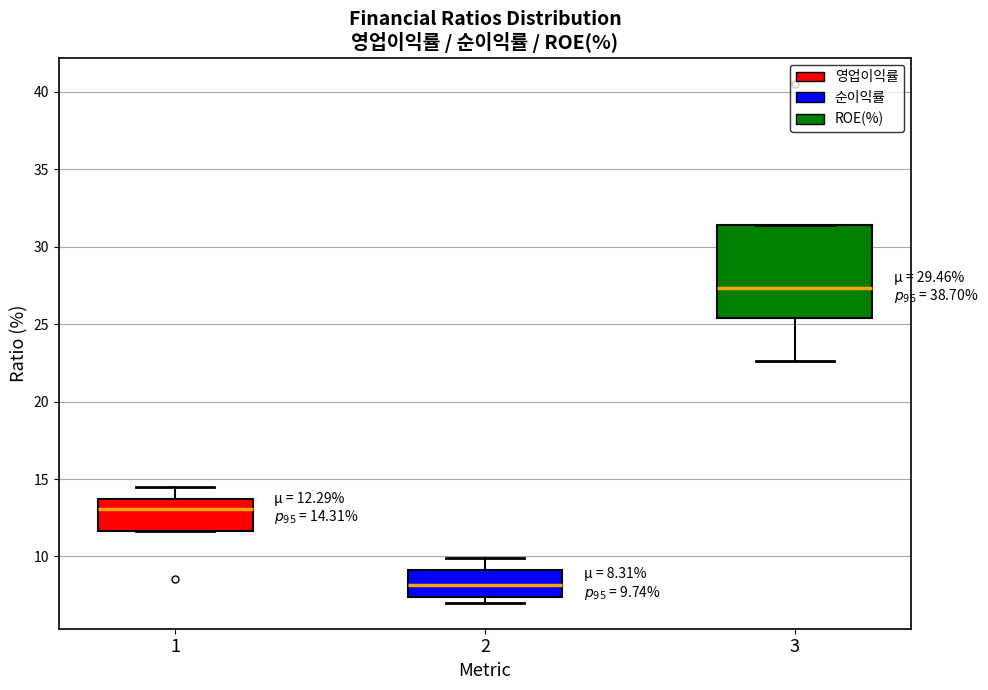

Which box's median line is the highest?

3